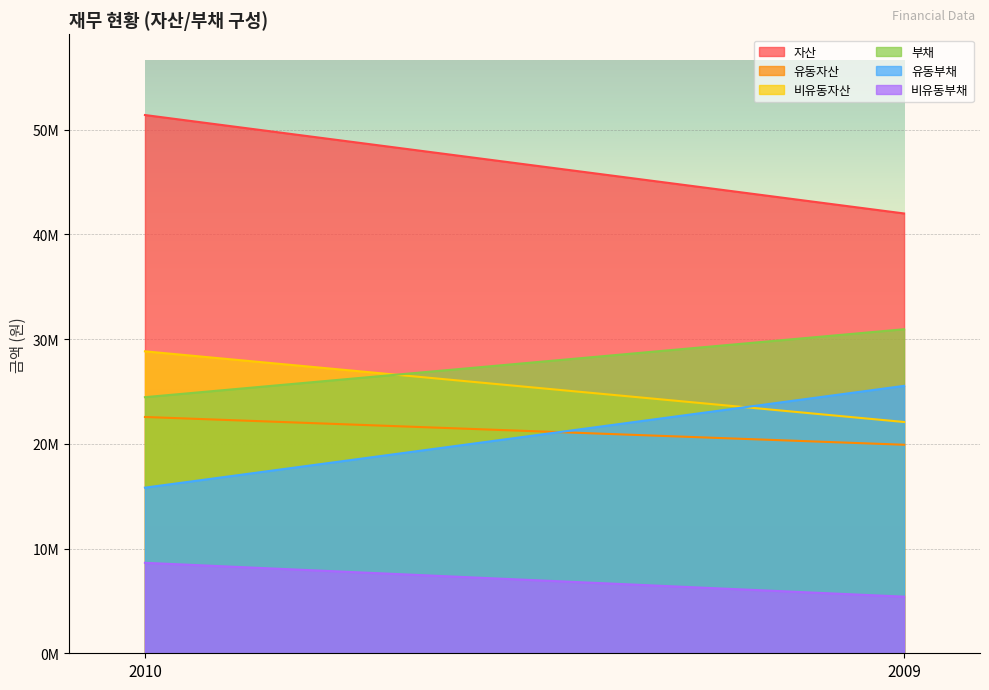

Does the chart display data point markers on the line(s)?

No